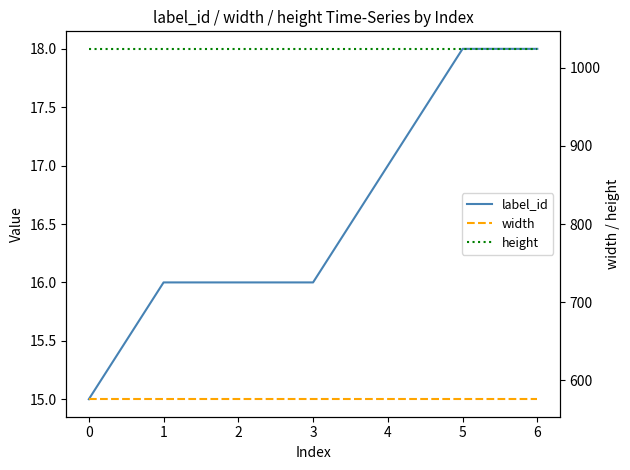

Reading left to right, extract all data points from this chart.

label_id: 15	16	16	16	17	18	18
width: 576	576	576	576	576	576	576
height: 1024	1024	1024	1024	1024	1024	1024